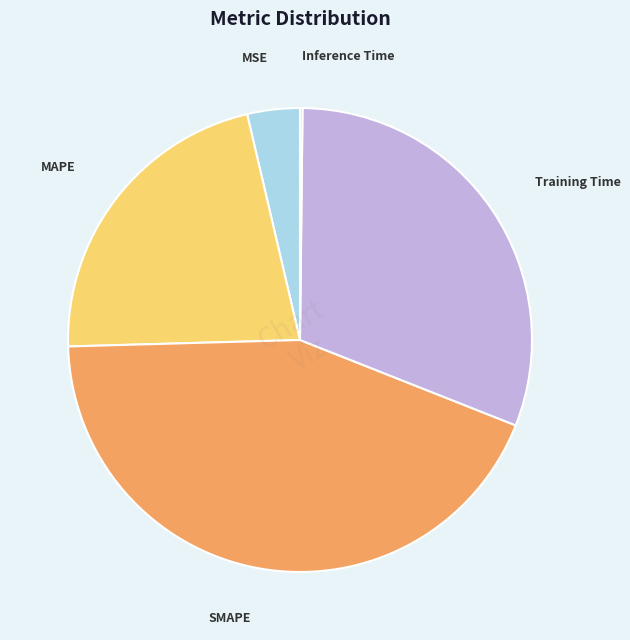

Does SMAPE represent more than half of the total?

No